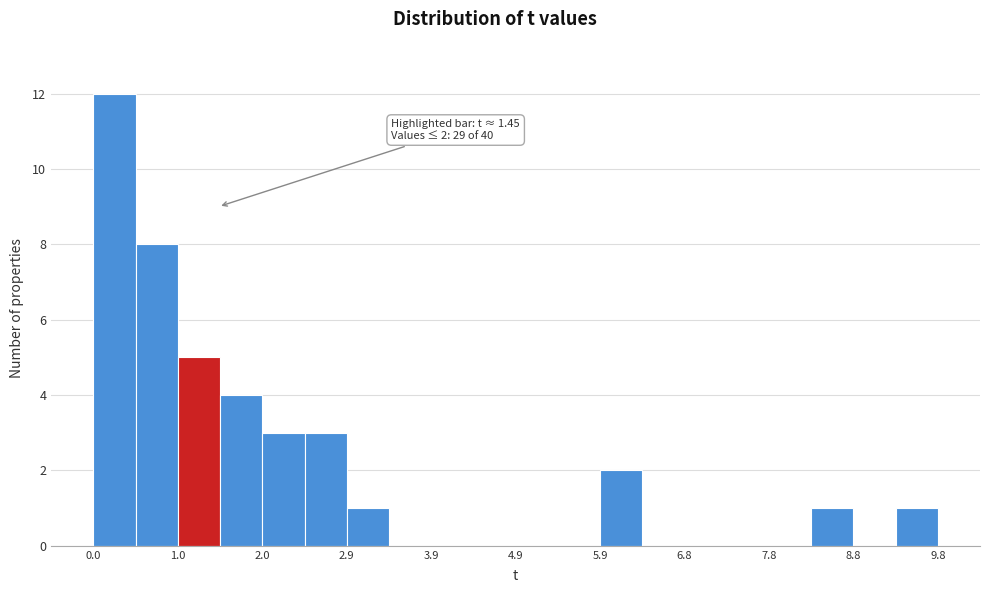

Which range on the x-axis has the tallest bar?

0.0 to 0.5